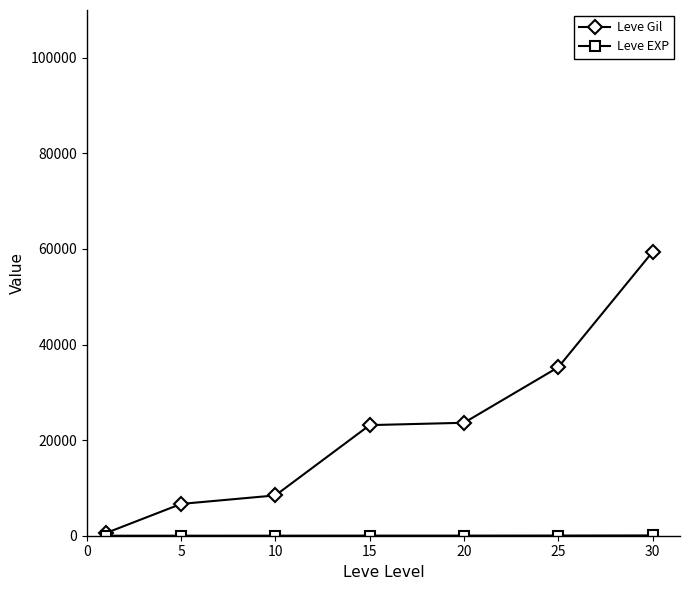

What is the maximum value shown in the chart?

59405.0